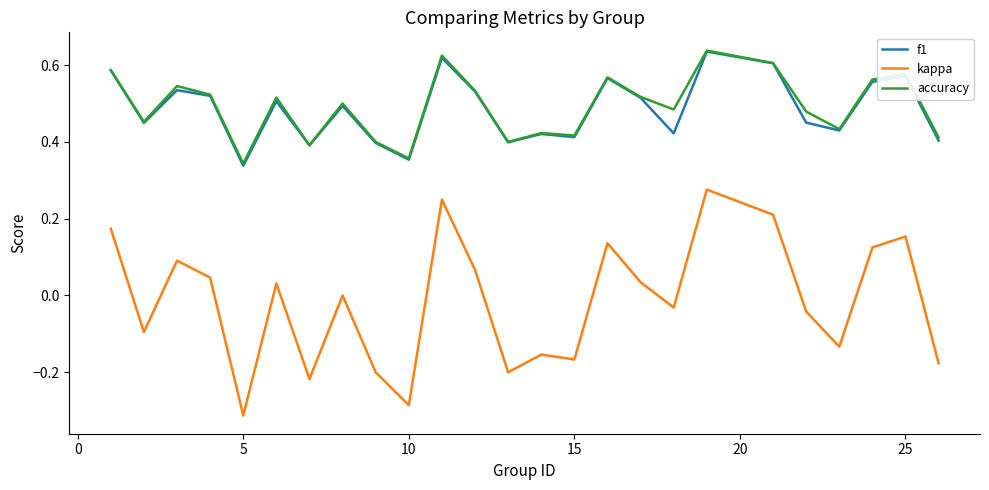

True or false: kappa and accuracy cross at least once.

False